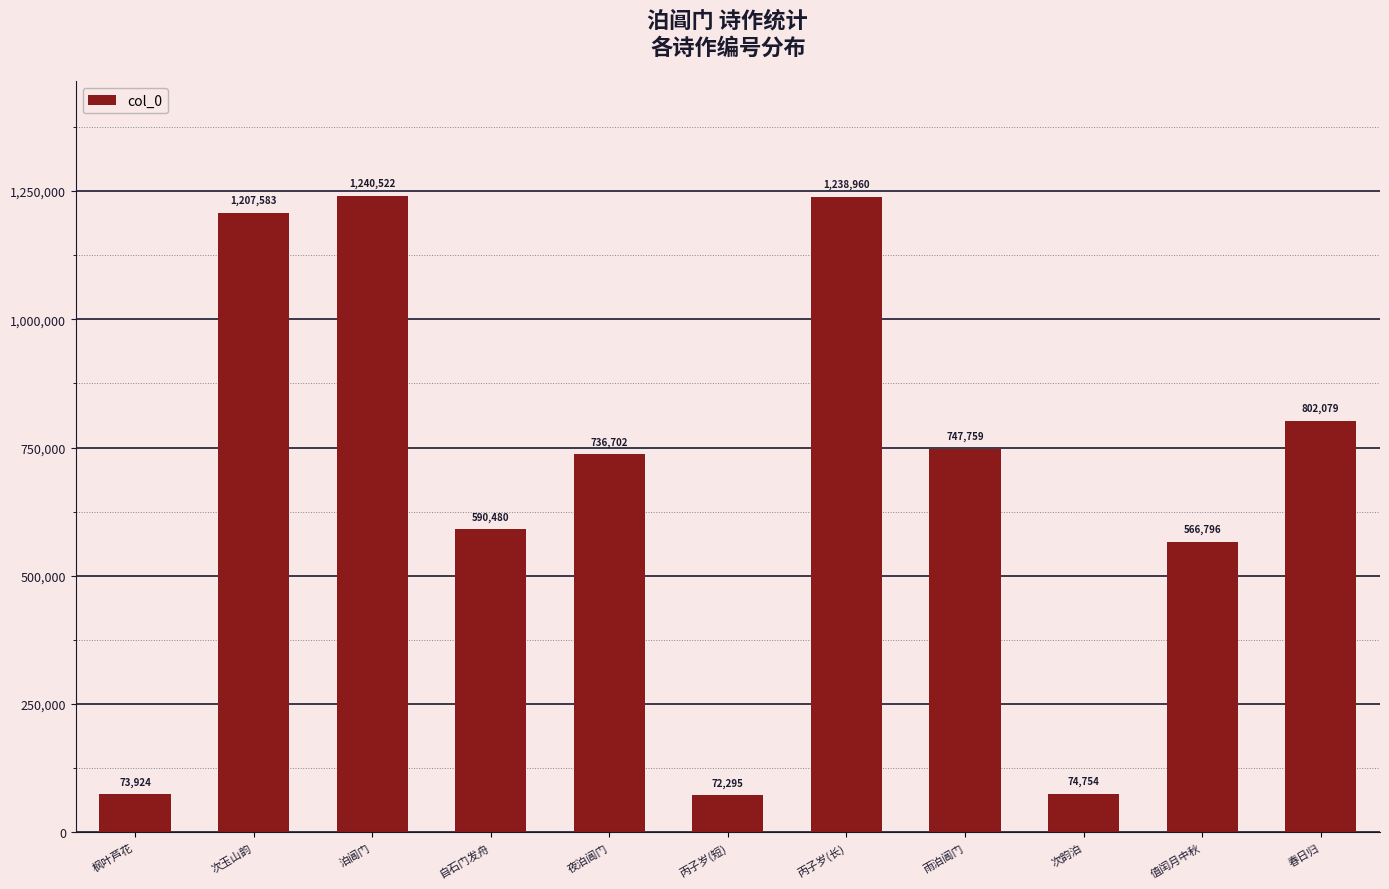

The chart shows a value of 1240522 at 泊阊门. True or false?

True